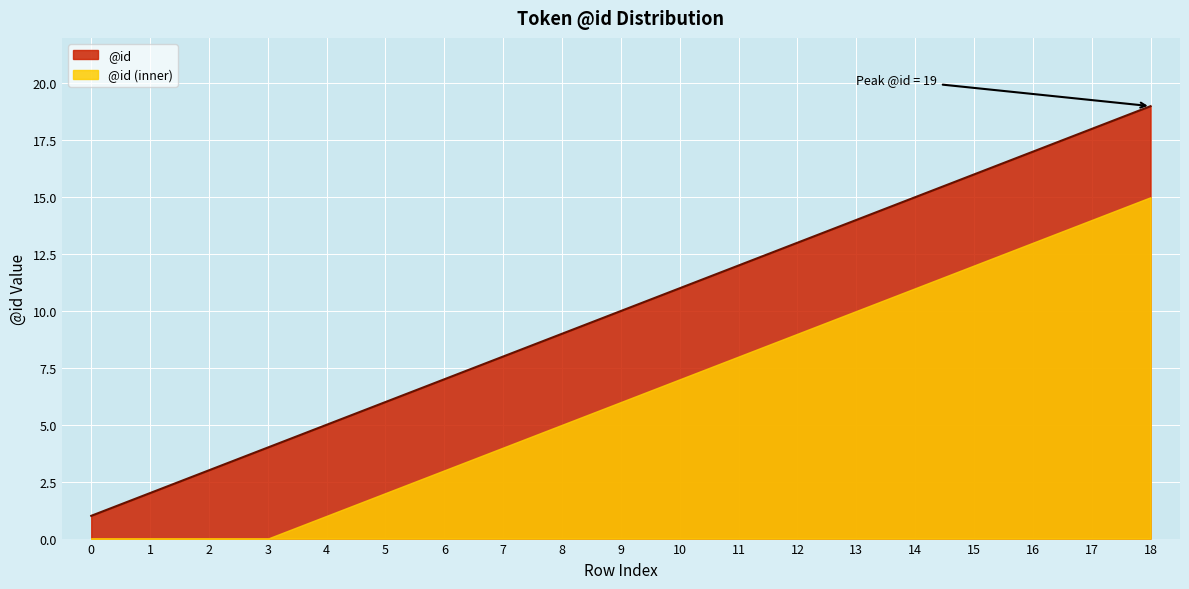

Which has a higher value, 8 or 16?

16